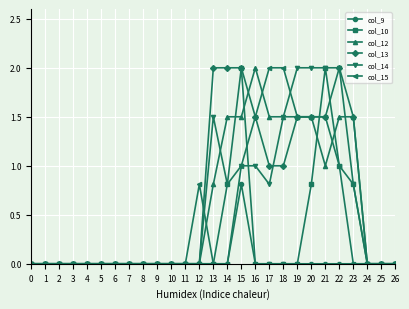

The col_9 series shows -0.4 at 11. True or false?

False